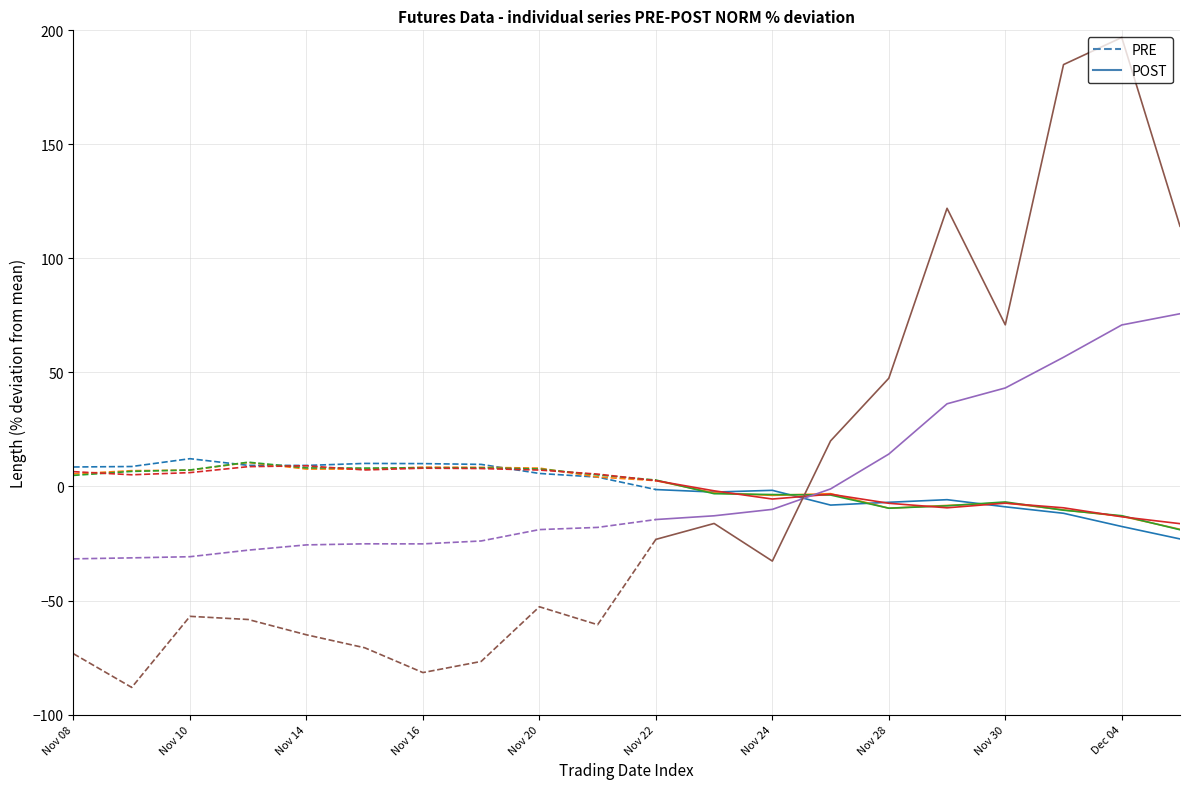

Is this an area chart (filled region under the line)?

No